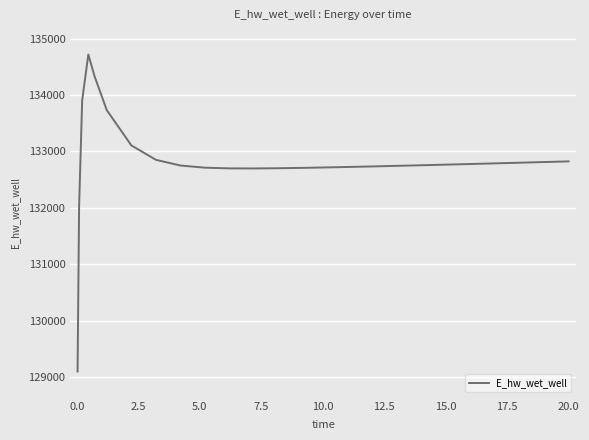

What is the minimum value shown in the chart?

129103.8